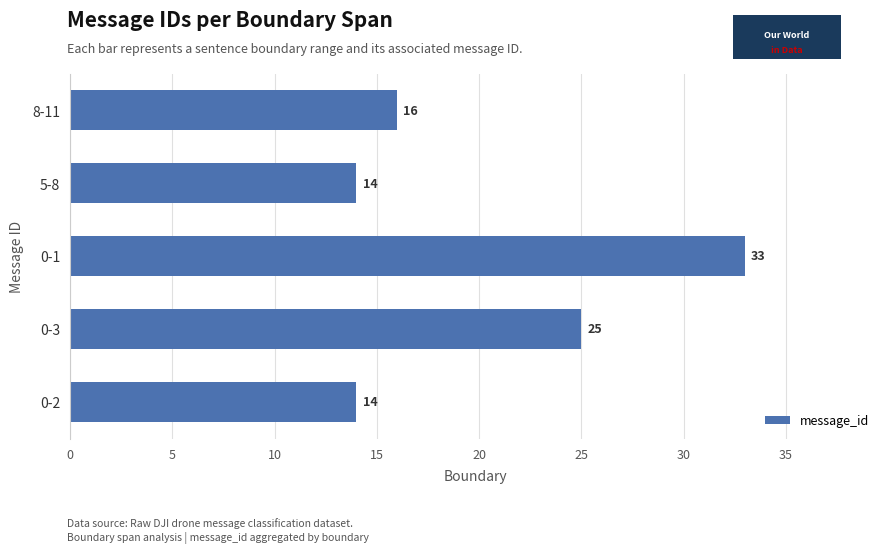

What is the sum of all values?

102